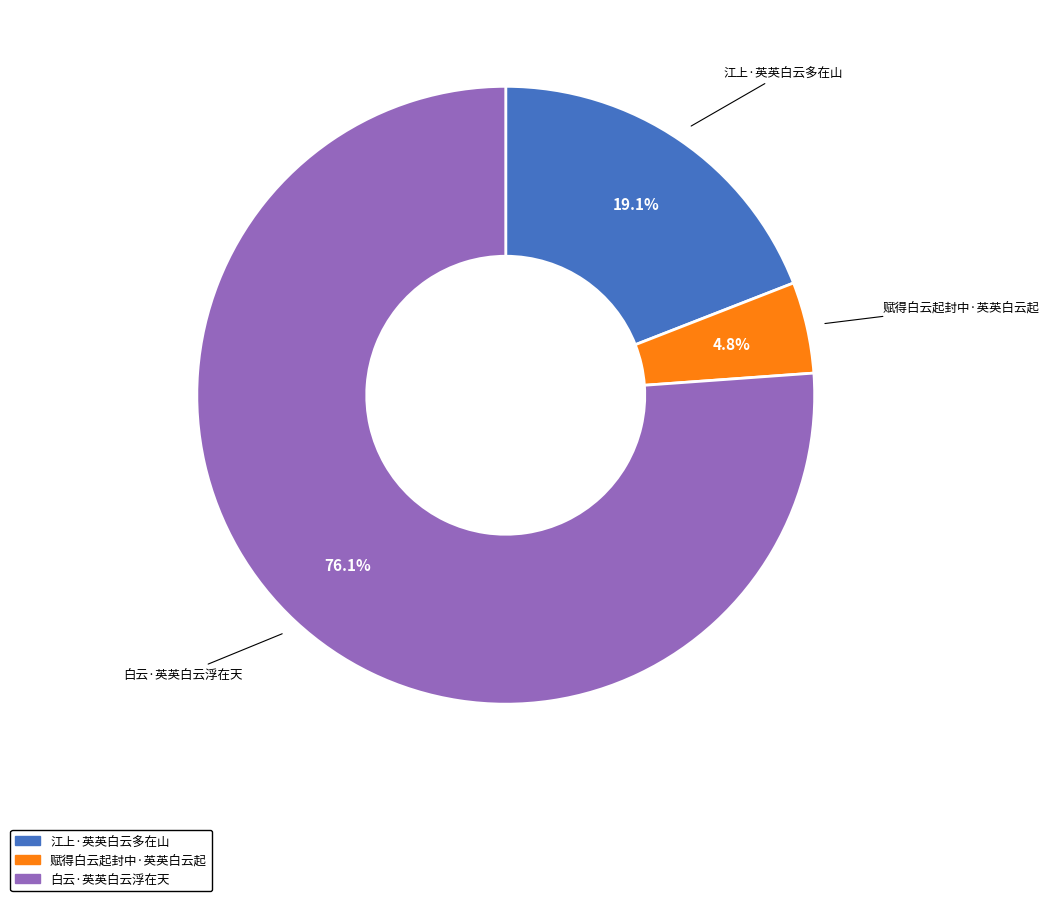

How many segments does this pie chart have?

3